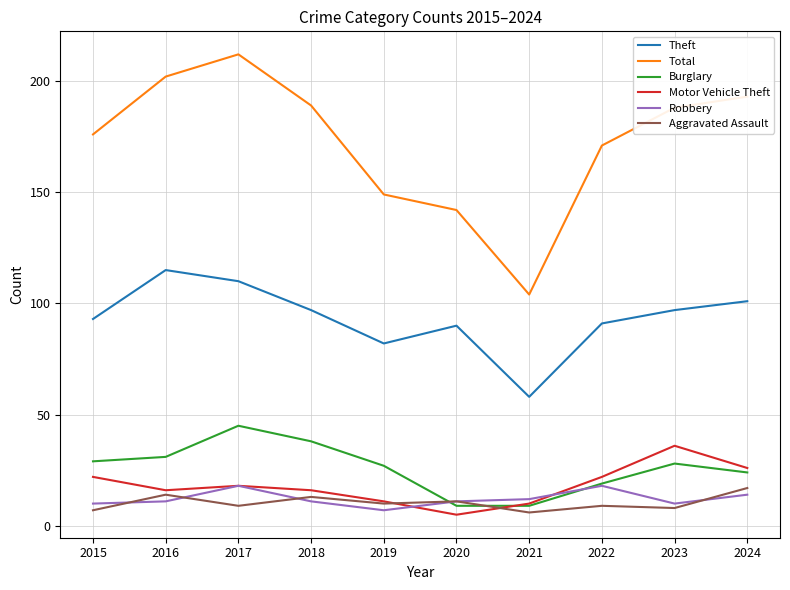

The value of Aggravated Assault at 2015 is 7. True or false?

True